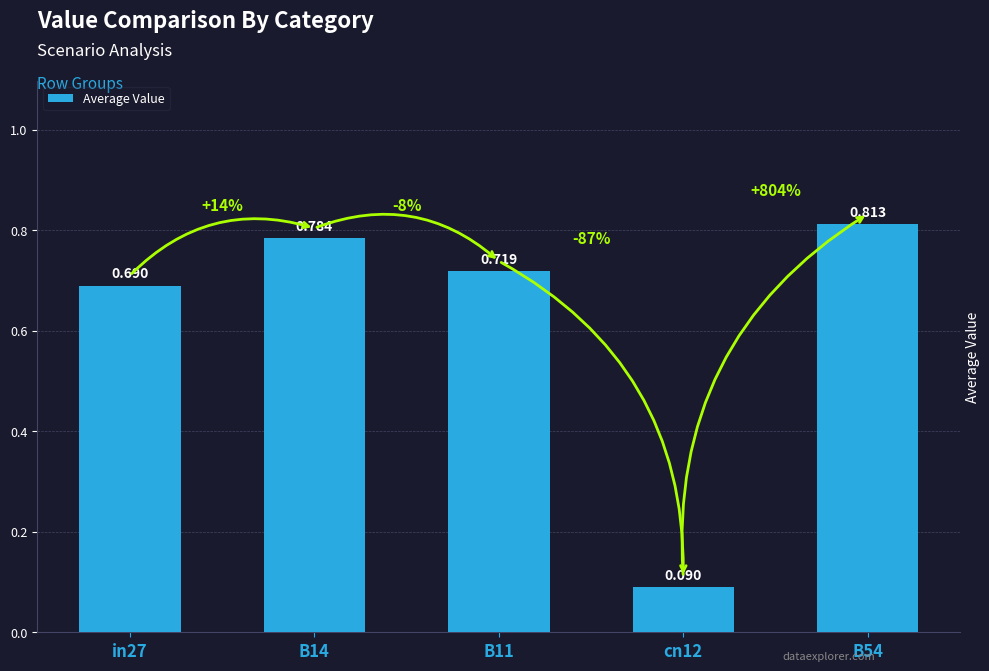

Is it true that the value at B54 is 0.8?

True